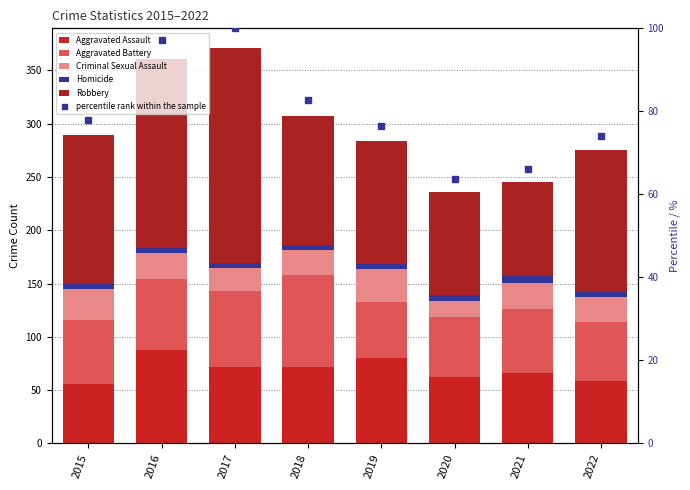

At which label does Aggravated Battery reach its peak?

2018